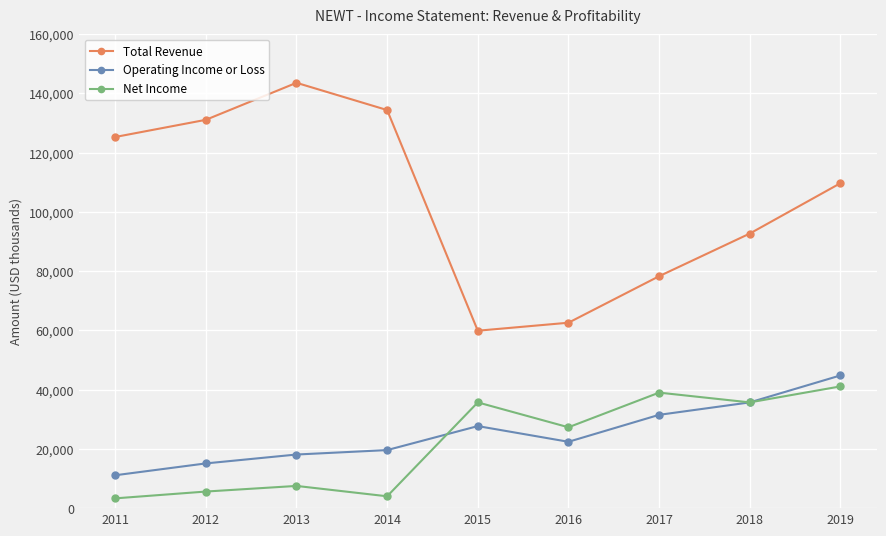

Where is the first local minimum for Total Revenue?

2015